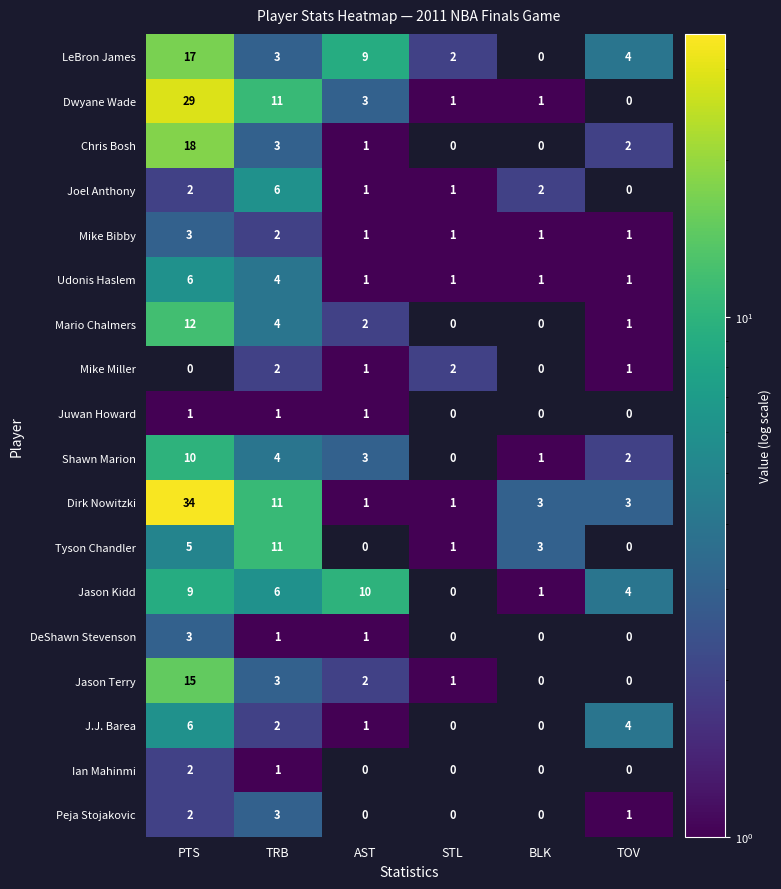

Is it true that Ian Mahinmi equals 0 at BLK?

True